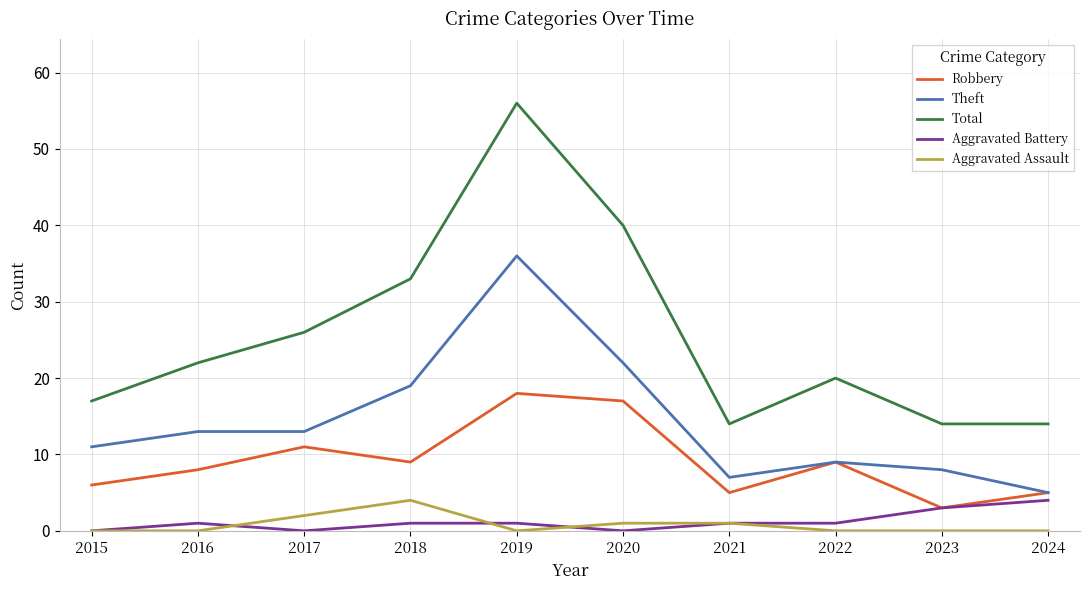

How many series are shown in this chart?

5